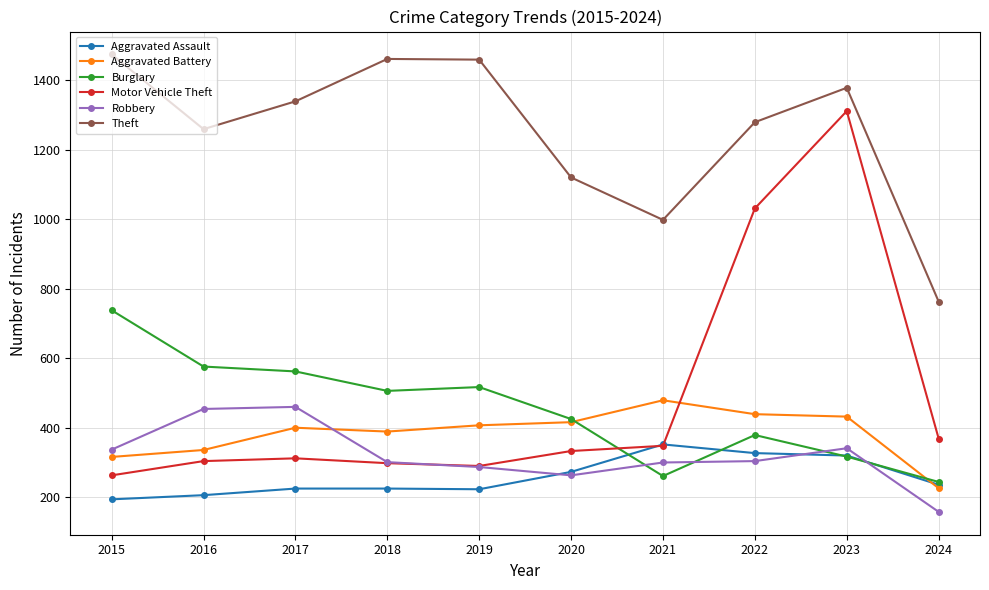

True or false: Burglary and Theft cross at least once.

False